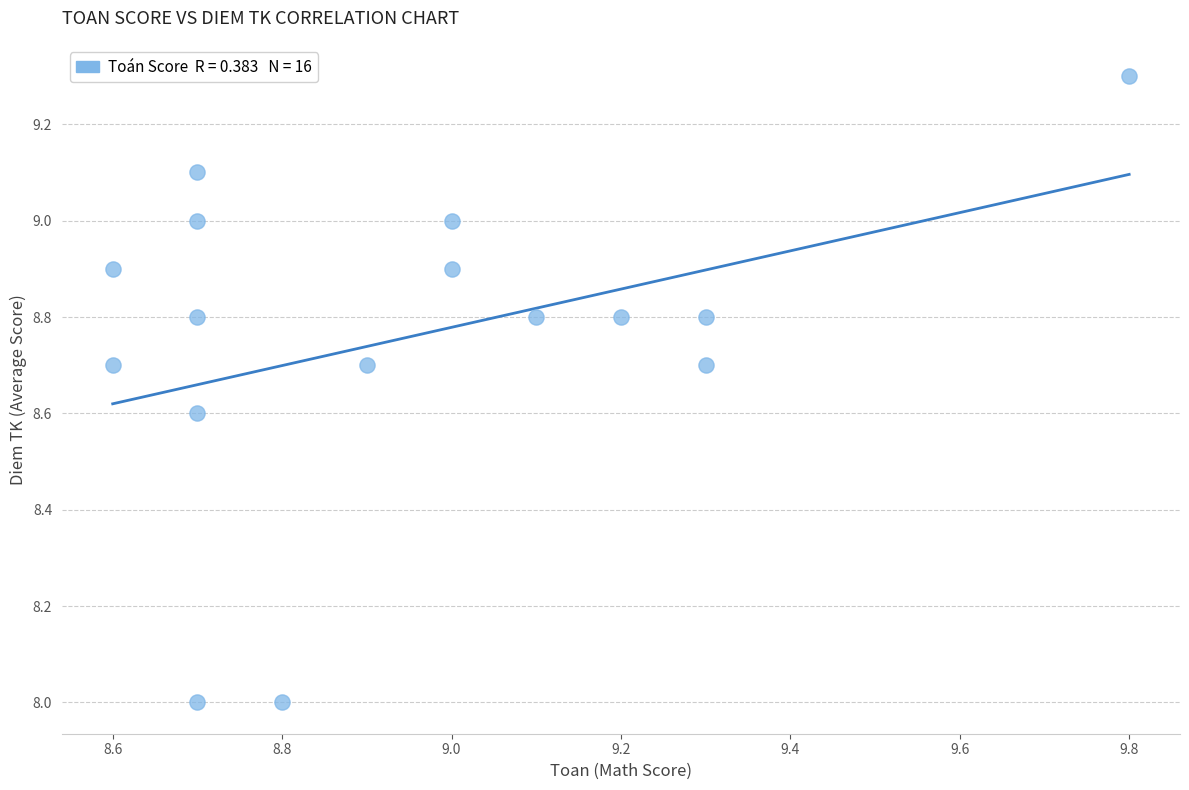

What is the range of Y values (max minus min)?

1.3